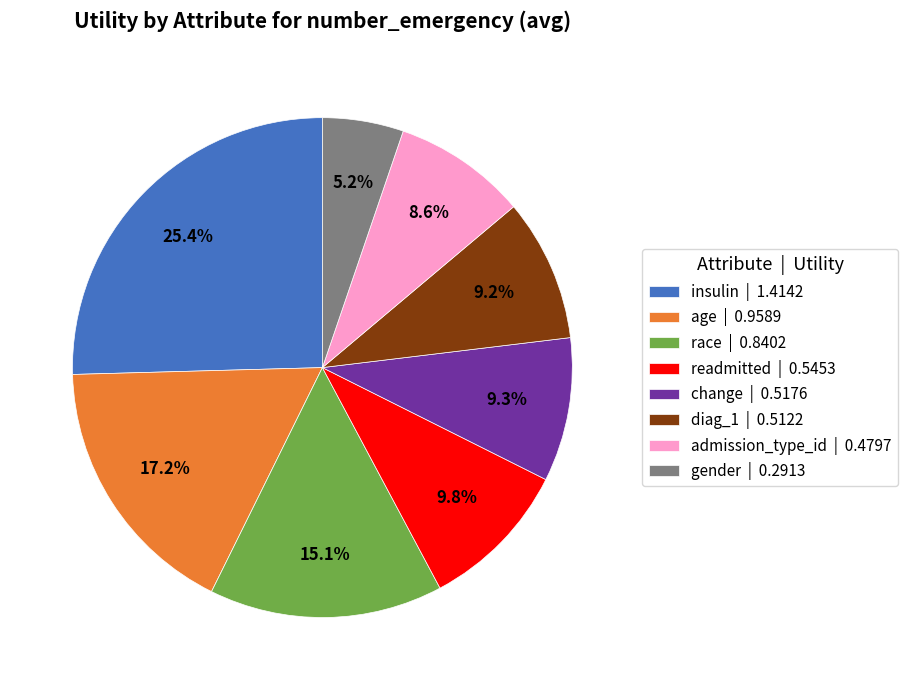

The admission_type_id slice represents 17% of the pie. True or false?

False